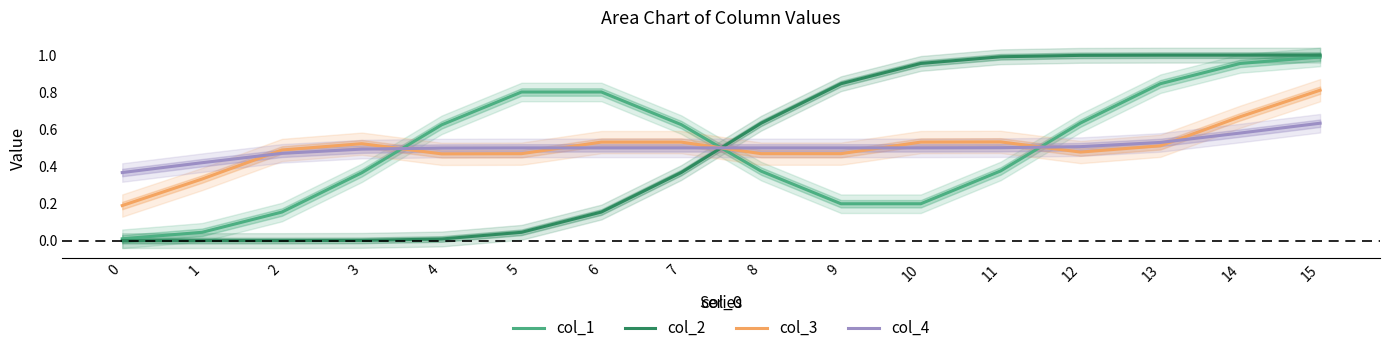

The value of col_3 at 10 is 0.9. True or false?

False